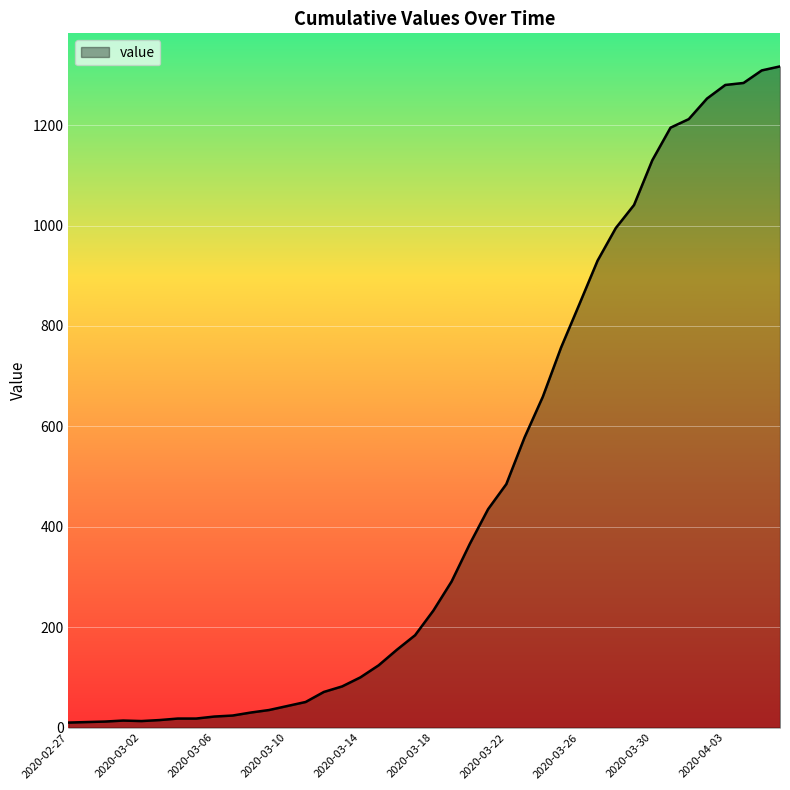

What is the maximum value shown in the chart?

1317